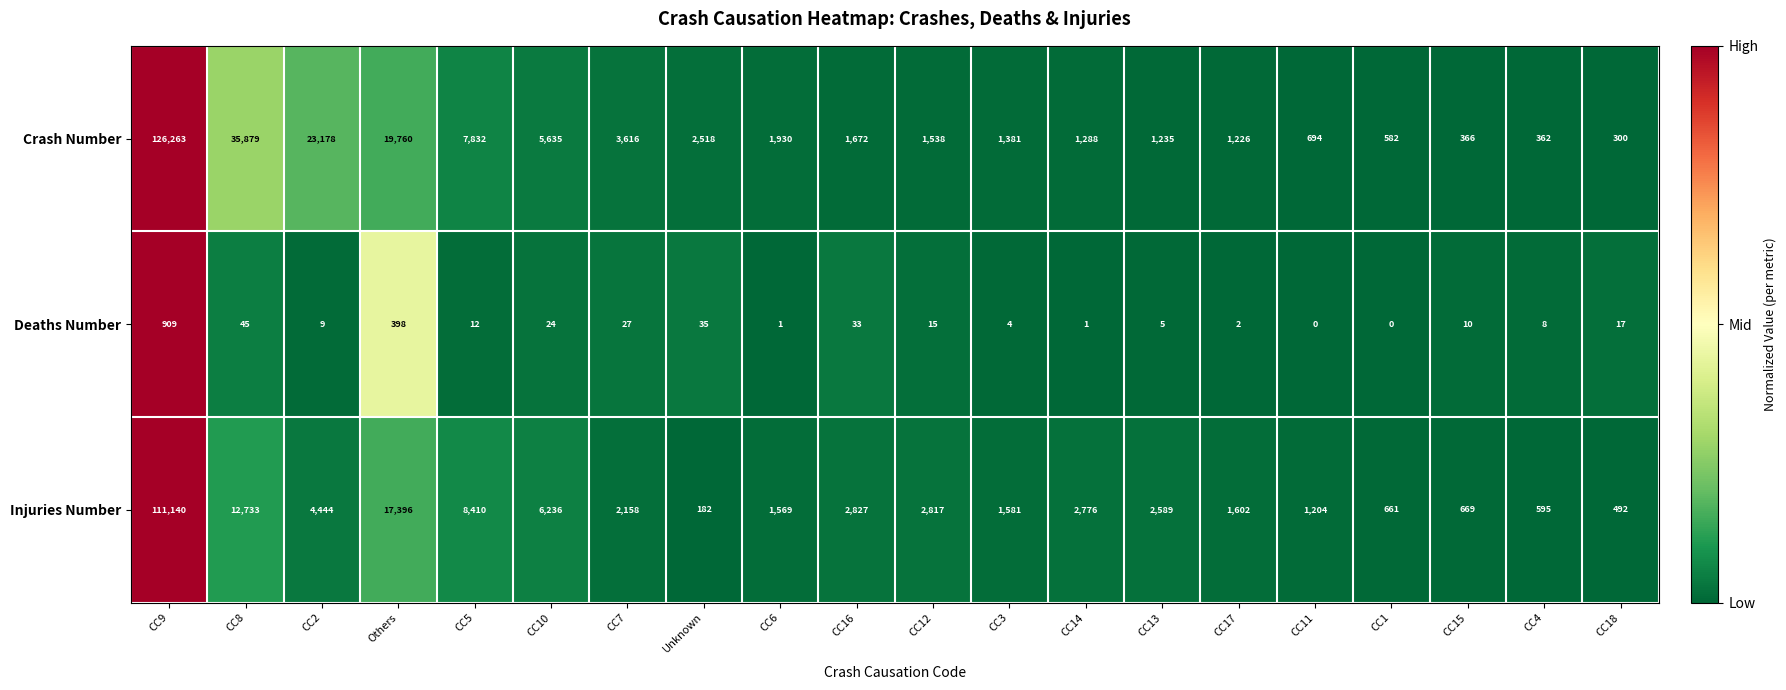

Rank the series at CC14 from lowest to highest value.

Deaths Number, Crash Number, Injuries Number